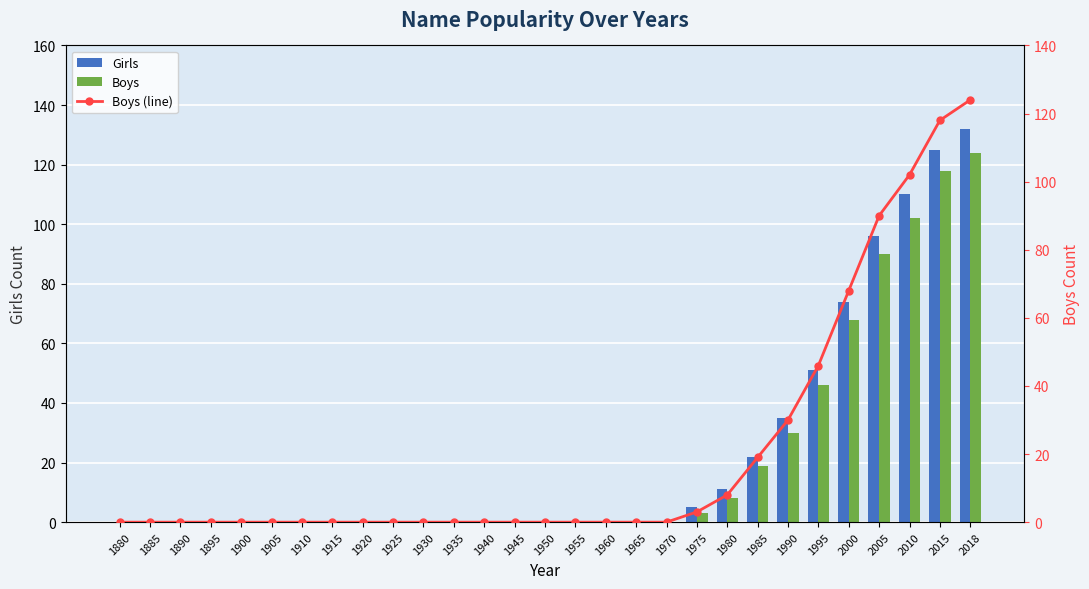

What is the average value of the Girls series?

23